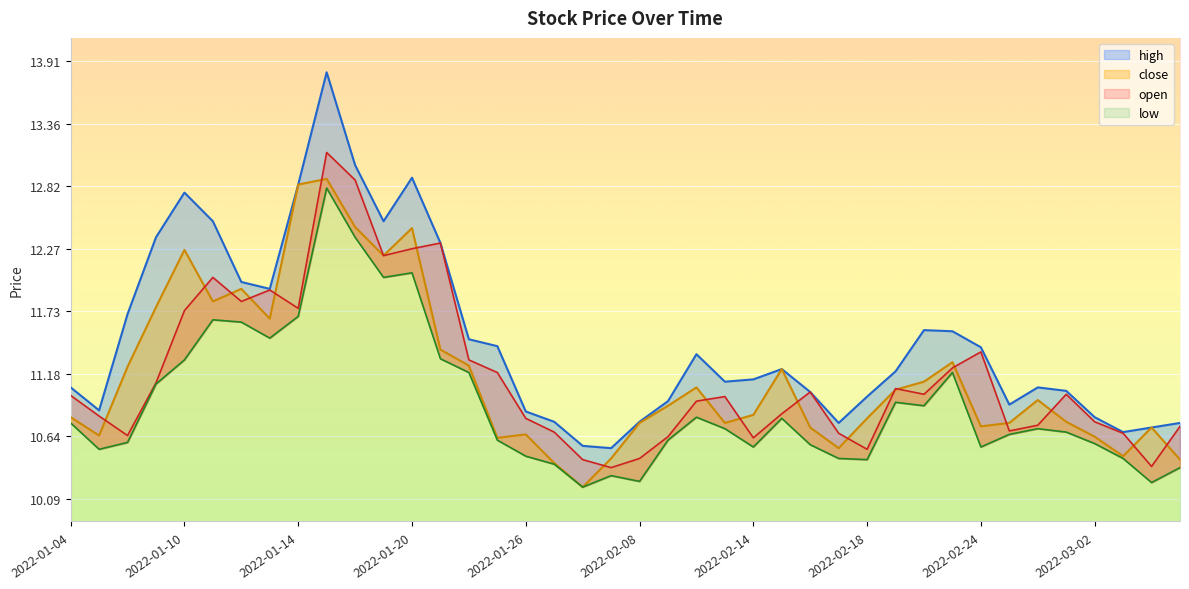

What is the difference between the maximum and second lowest values in the high series?

3.3